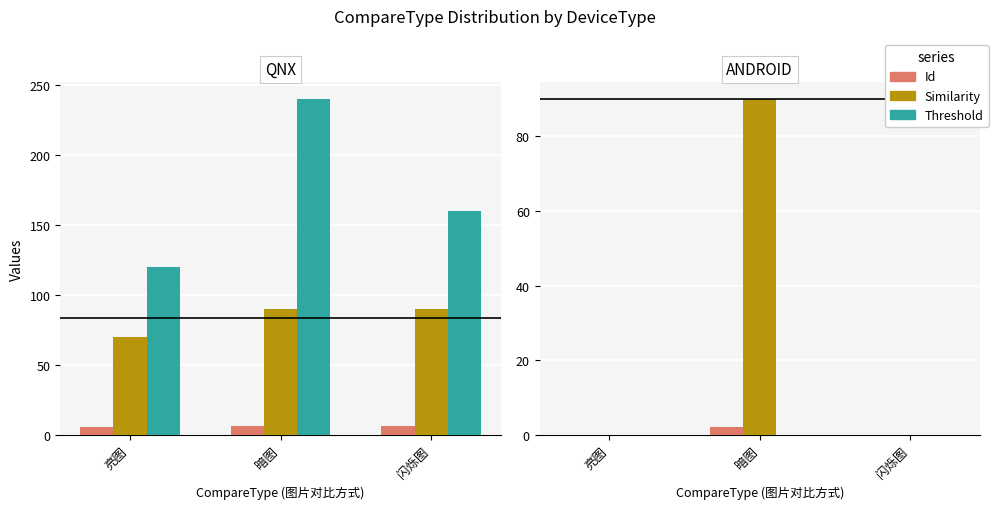

Is it true that Id equals 1 at 暗图?

False